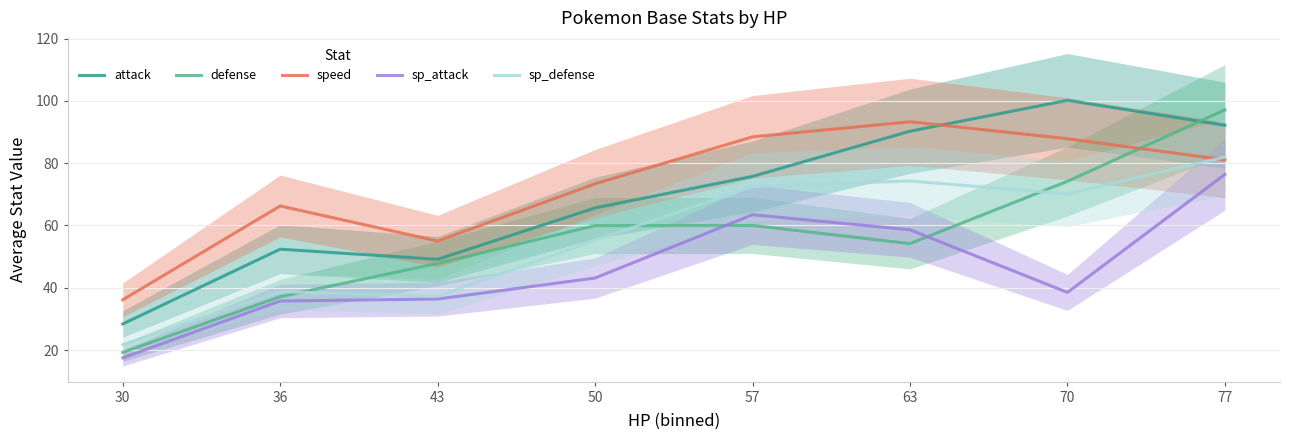

Where is attack nearest to the value 64?

50